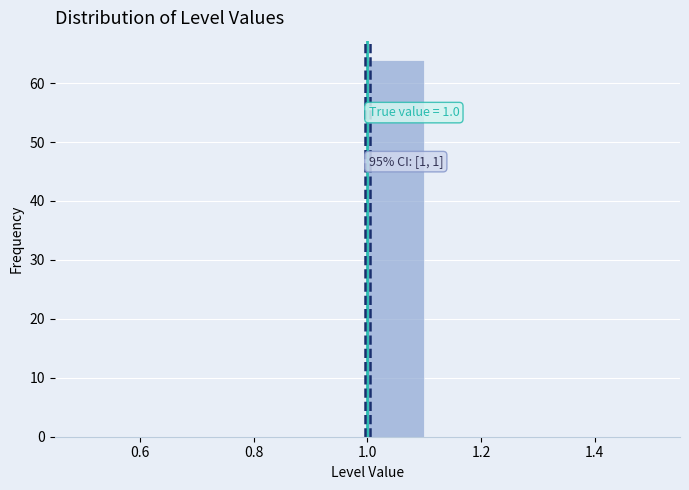

Over which range of the x-axis is the bar tallest?

1.0 to 1.1